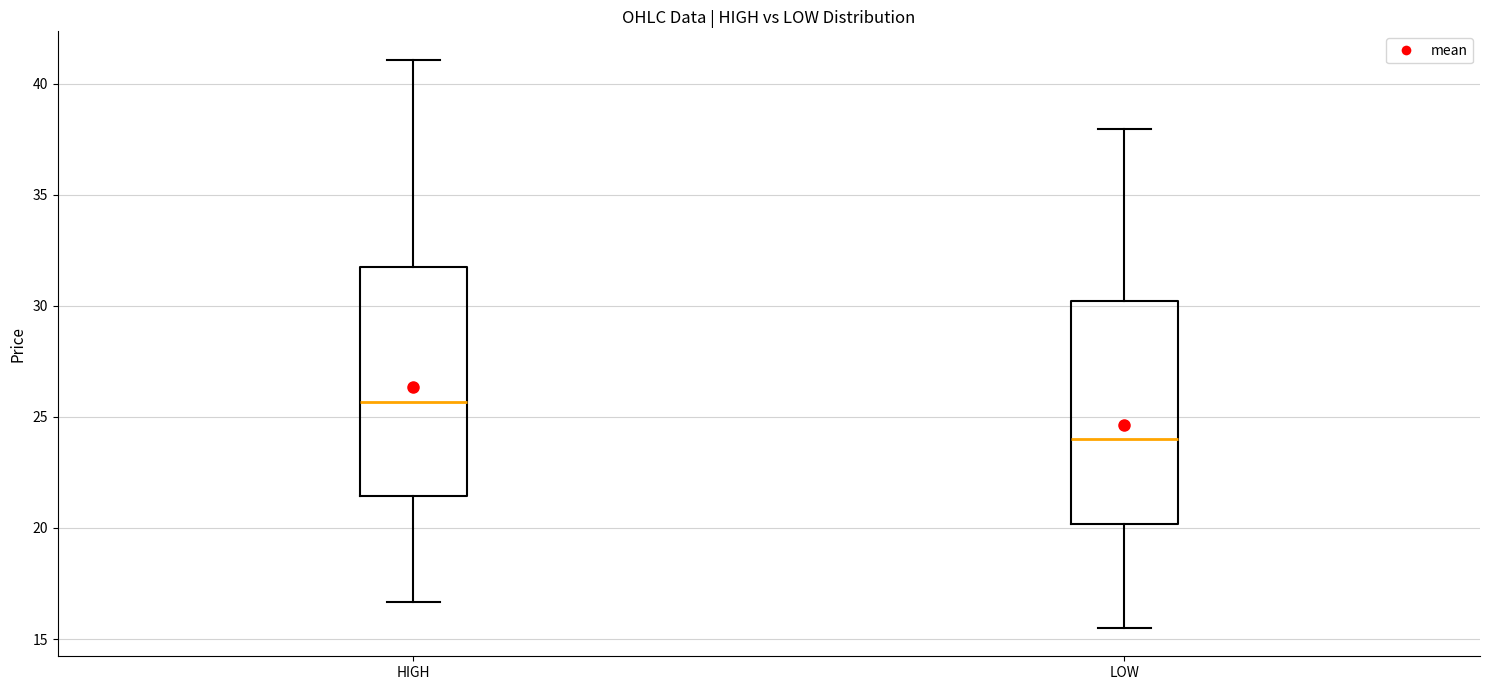

Reading left to right, transcribe this box plot: for each box, give where its median line is, the range the box spans, and where its two whiskers end, as read against the y-axis. The values are not printed on the chart, so give them approximately, as read against the axis.

HIGH: median 25.5, box 21.5 to 32.0, whiskers 16.5 to 41.0
LOW: median 24.0, box 20.0 to 30.0, whiskers 15.5 to 38.0